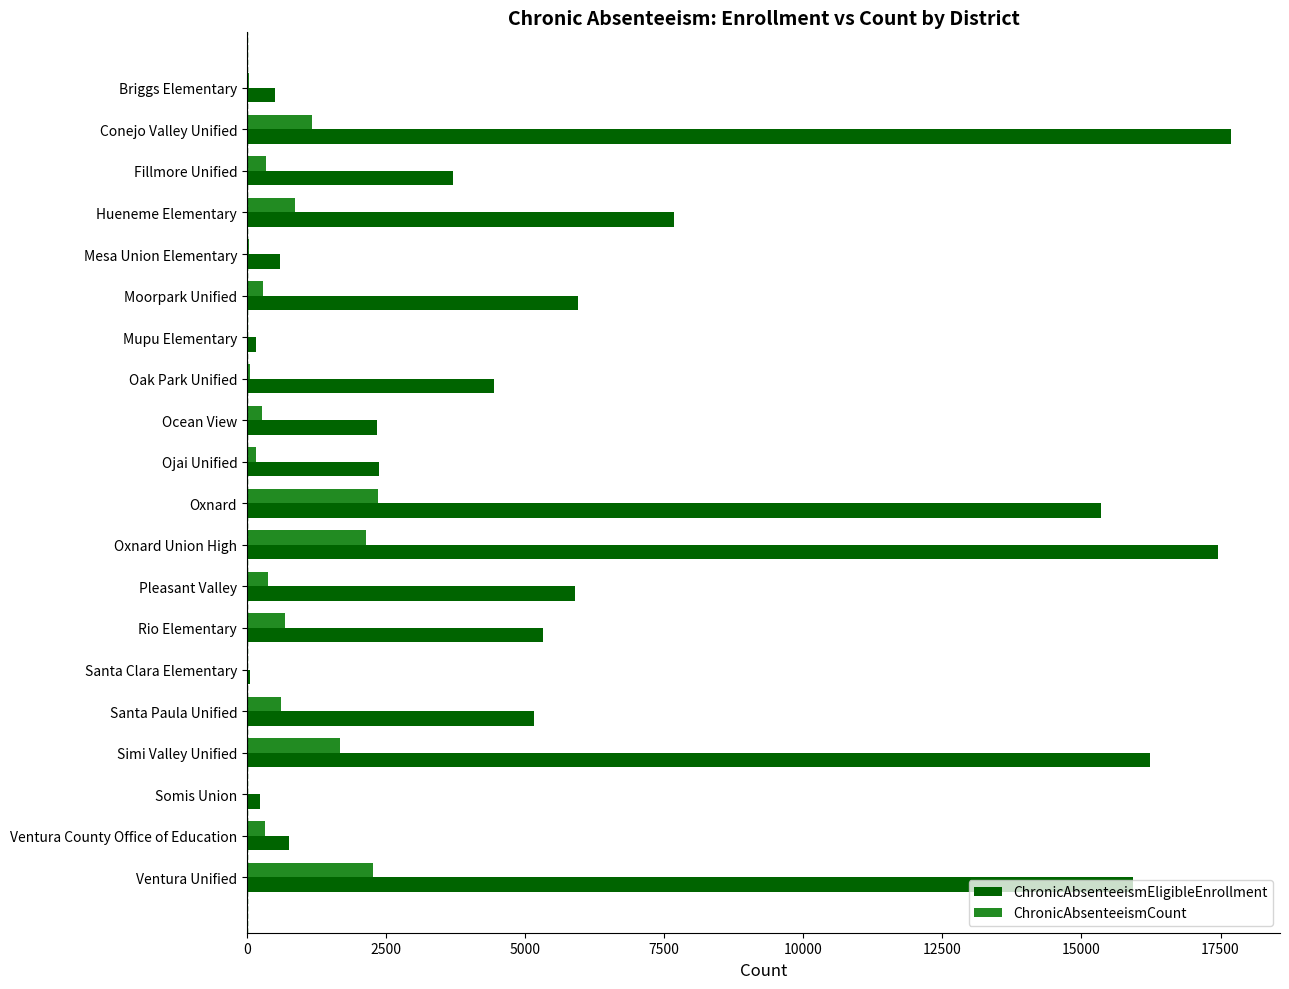

What is the highest value of the ChronicAbsenteeismCount series?

2364